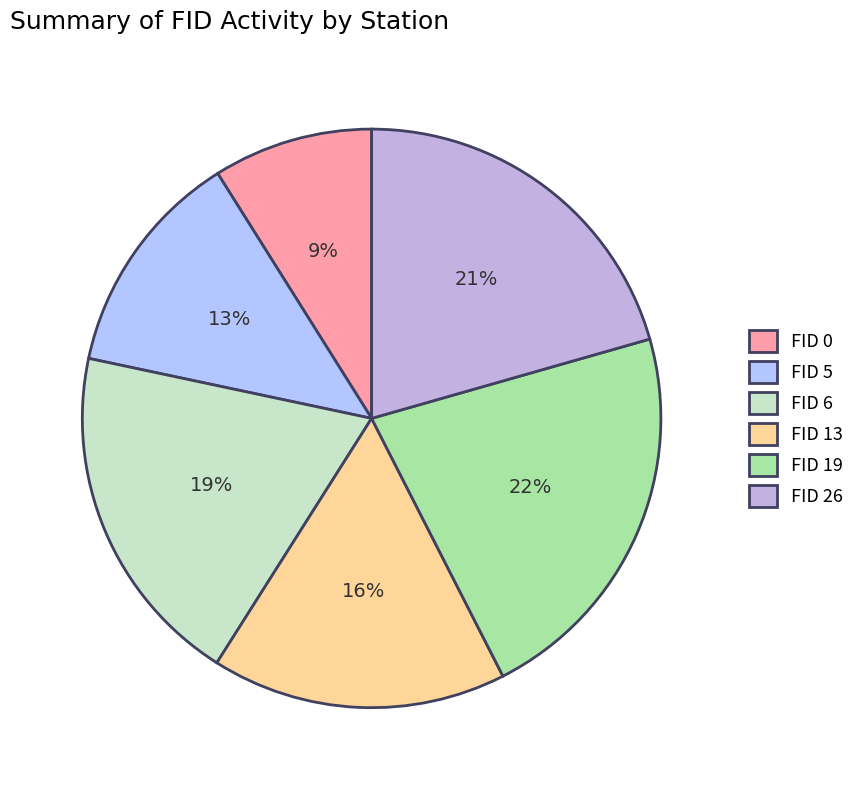

Count the number of slices in the pie.

6